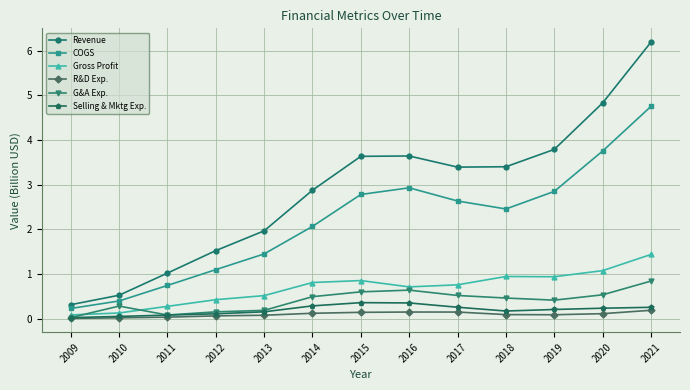

Rank the series at 2017 from highest to lowest value.

Revenue, COGS, Gross Profit, G&A Exp., Selling & Mktg Exp., R&D Exp.